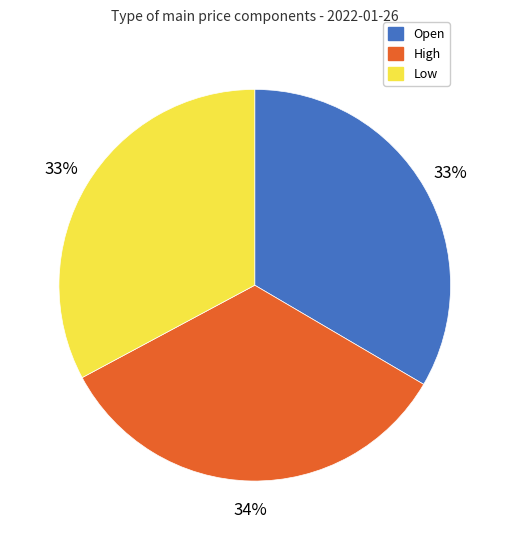

To the nearest percent, what is the average slice percentage?

33%